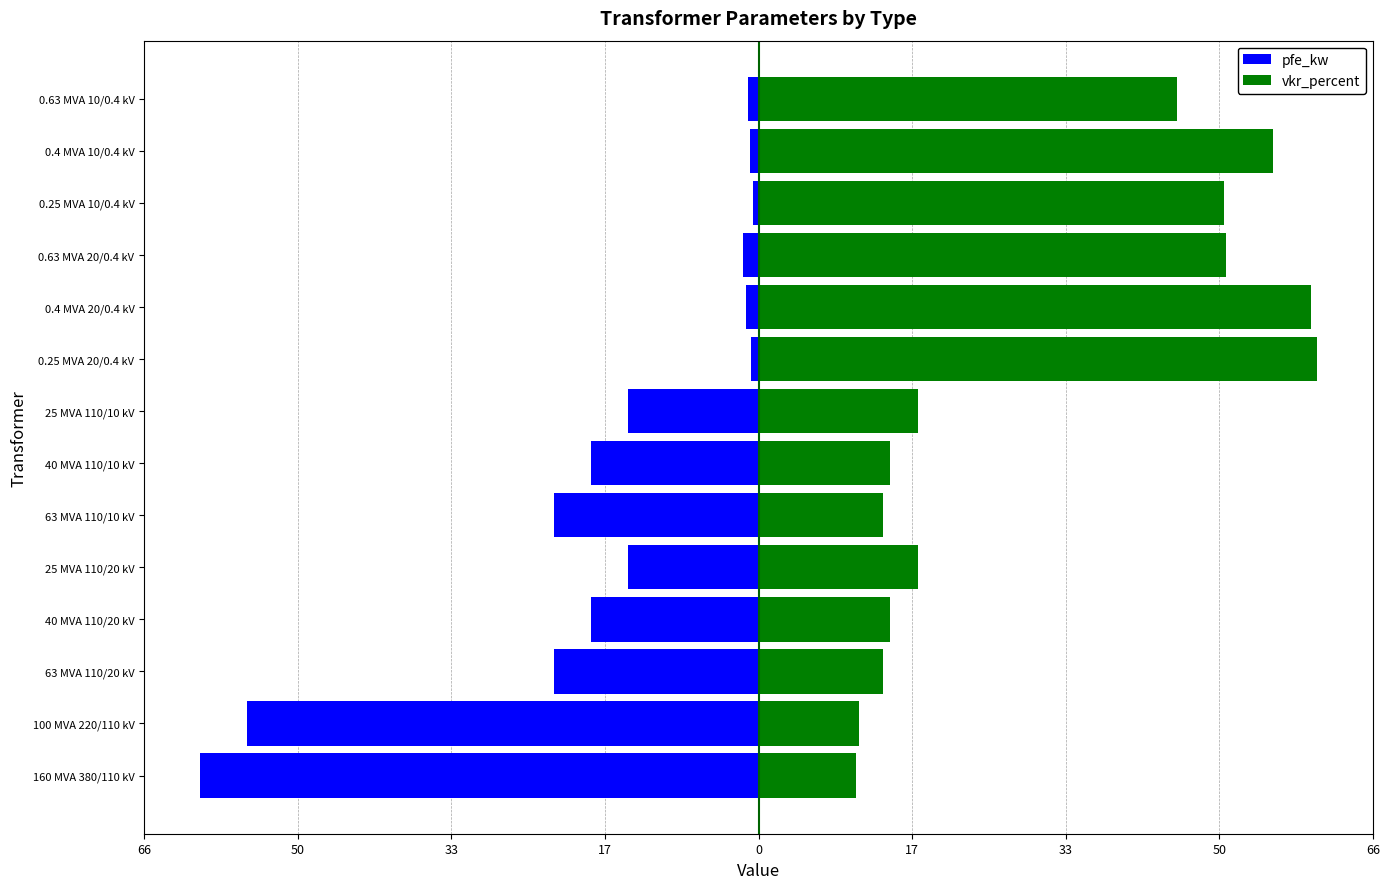

How many data points in vkr_percent are above 17?

8